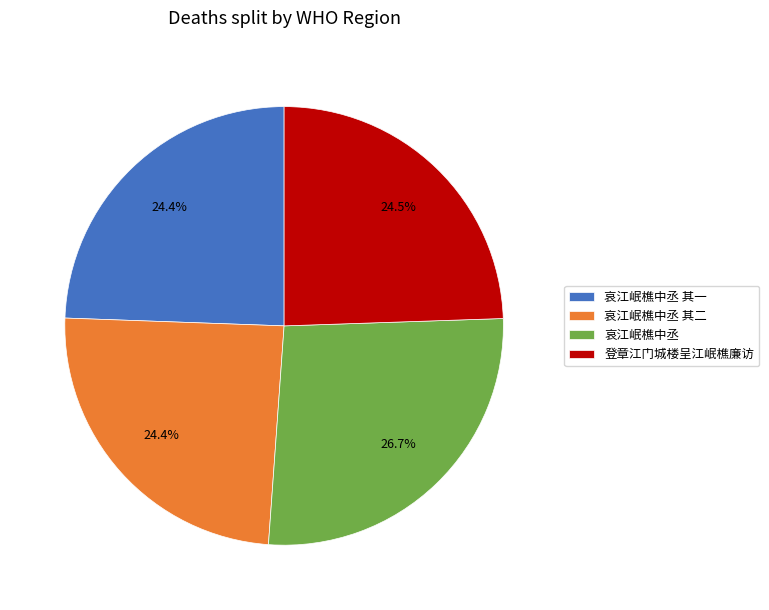

To the nearest percent, what is the average slice percentage?

25%